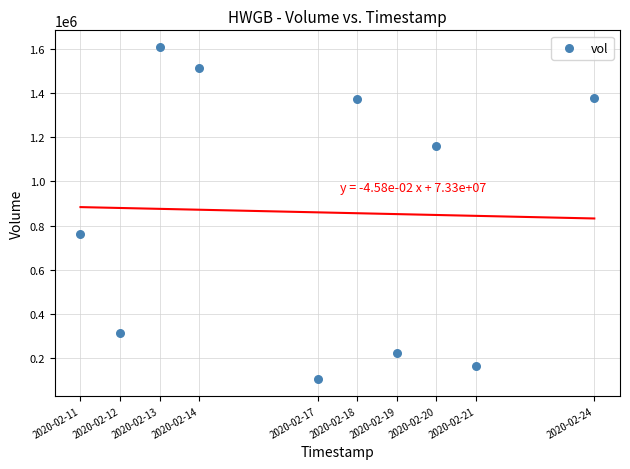

What Y value in the scatter plot is closest to 856300?

760000